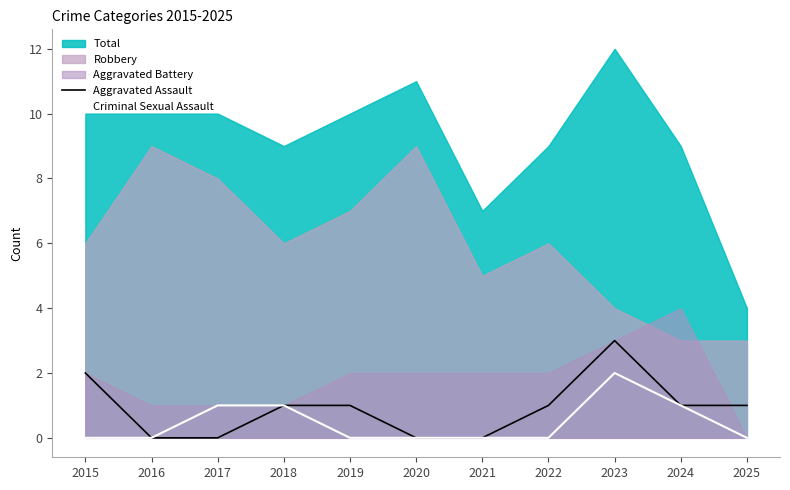

Is the value of Criminal Sexual Assault at 2016 greater than the value of Aggravated Assault at 2019?

No